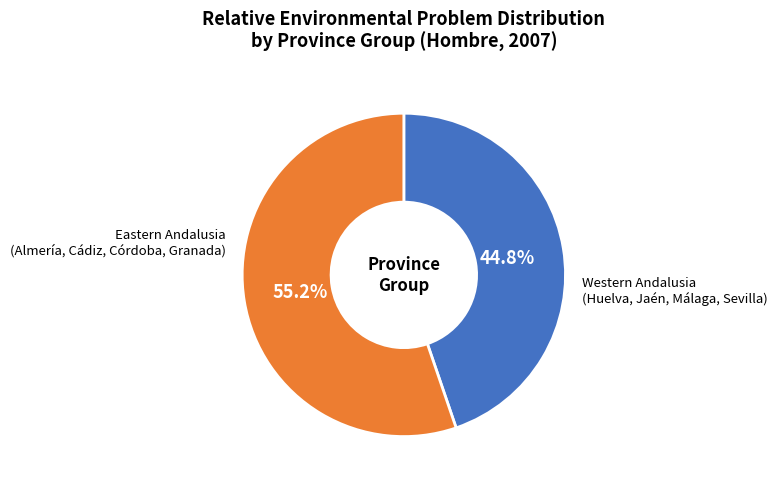

How many slices are in this pie chart?

2